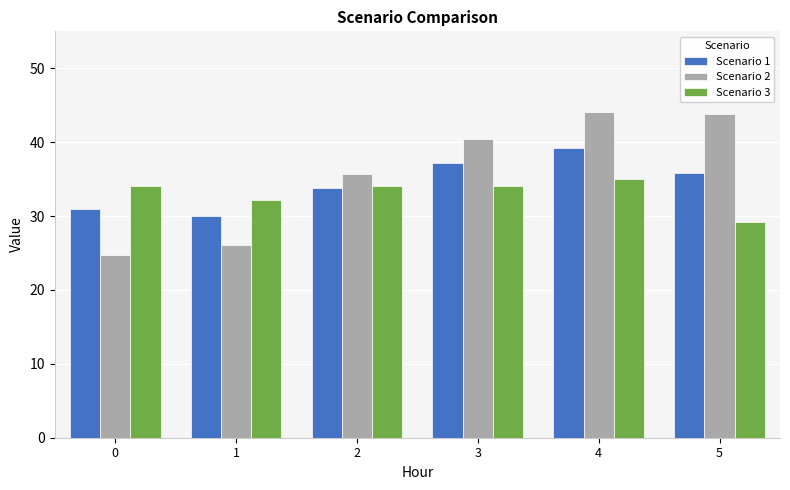

Rank the series by their maximum value, from highest to lowest.

Scenario 2, Scenario 1, Scenario 3